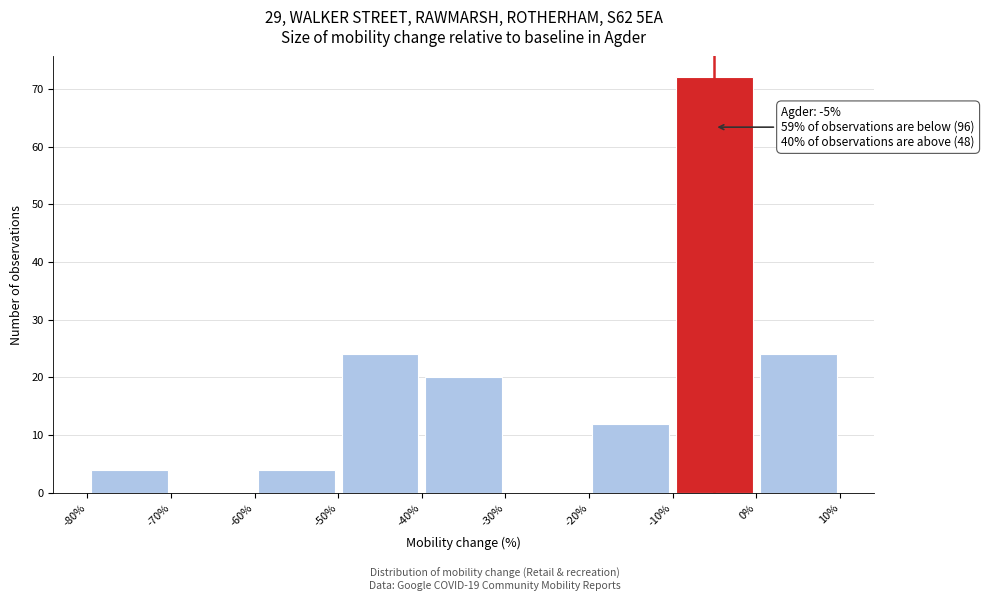

Over which range of the x-axis is the bar tallest?

-10% to 0%